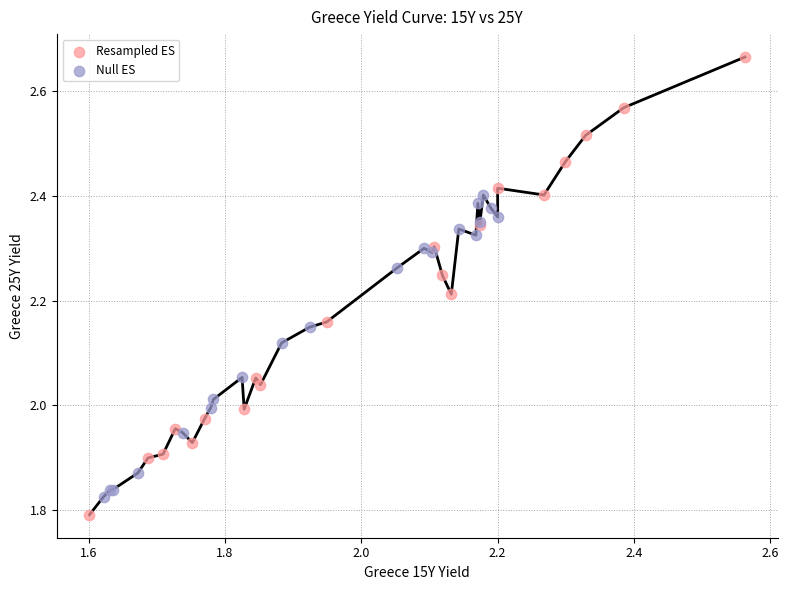

Which series reaches the maximum Y coordinate?

Resampled ES